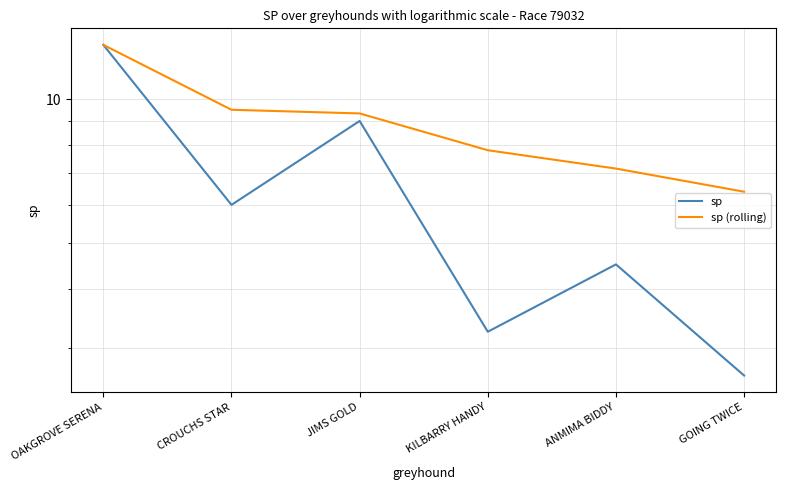

How many lines are shown in the chart?

2